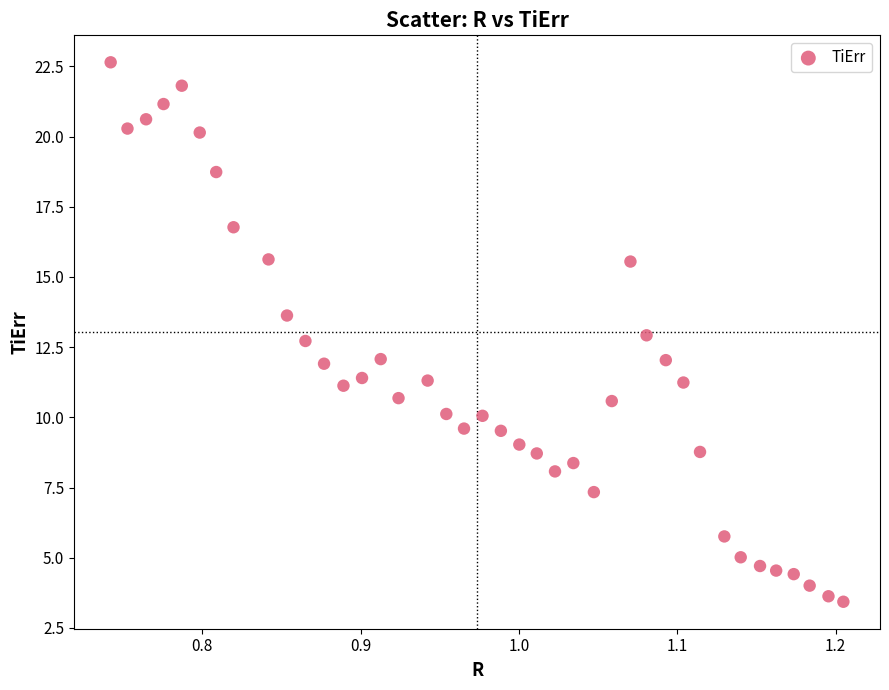

What is the range of X values (max minus min)?

0.5